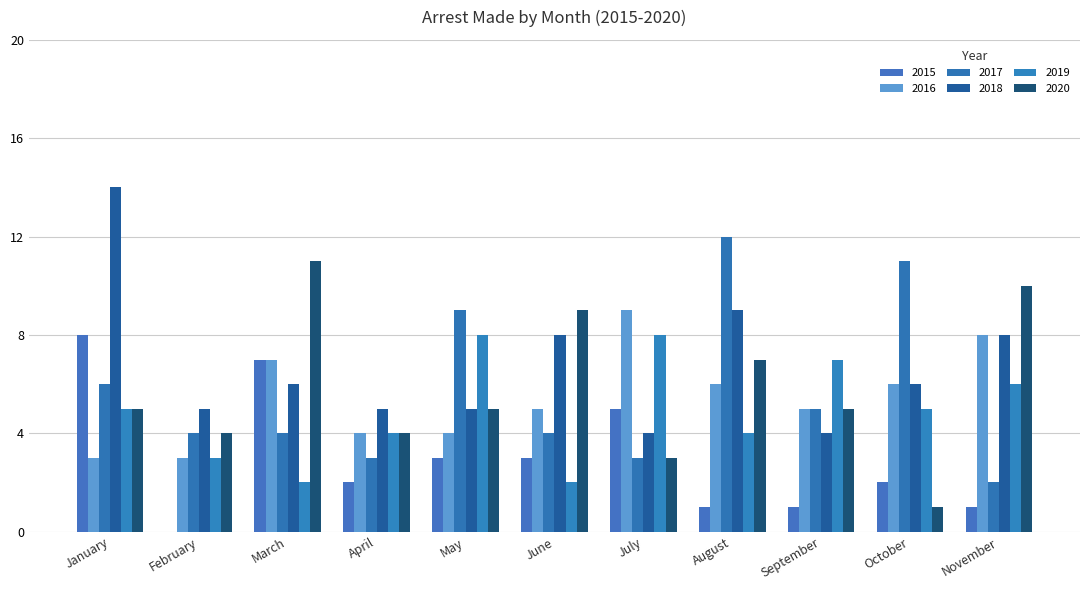

How many 2017 values are between 3 and 9?

8